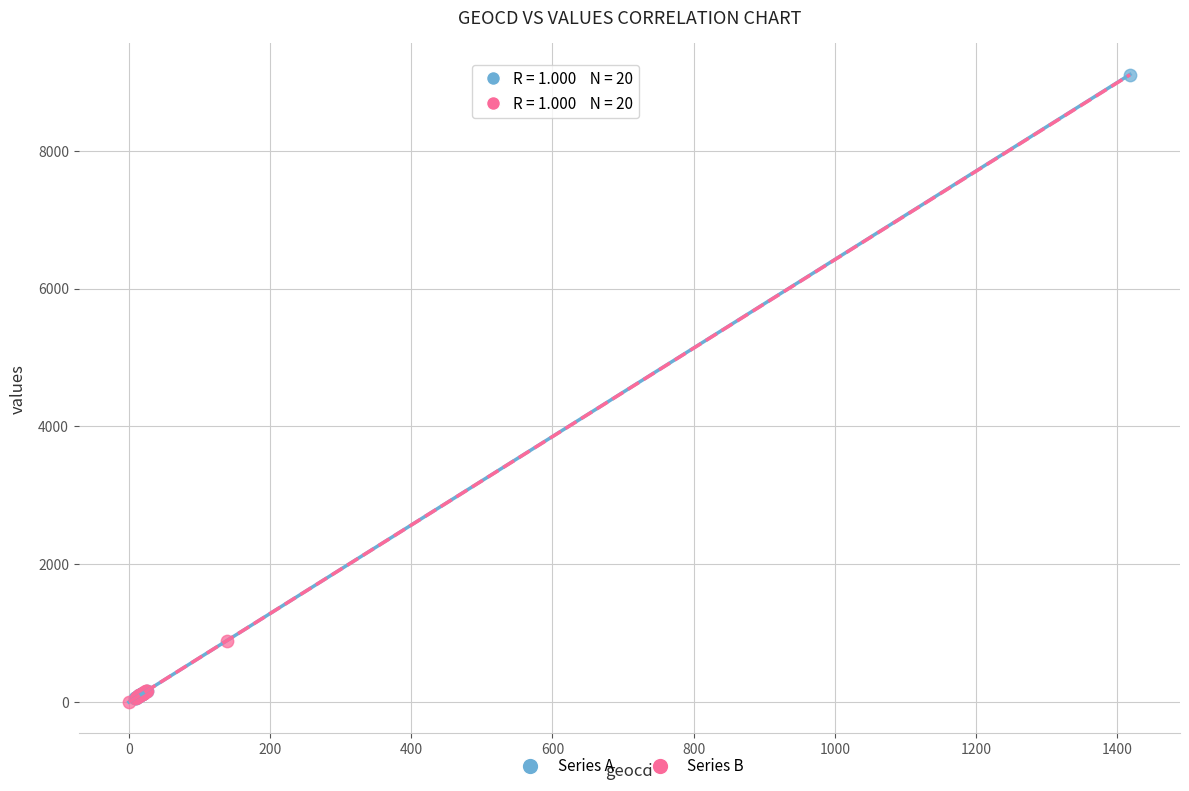

Which series contains the highest Y value?

Series A